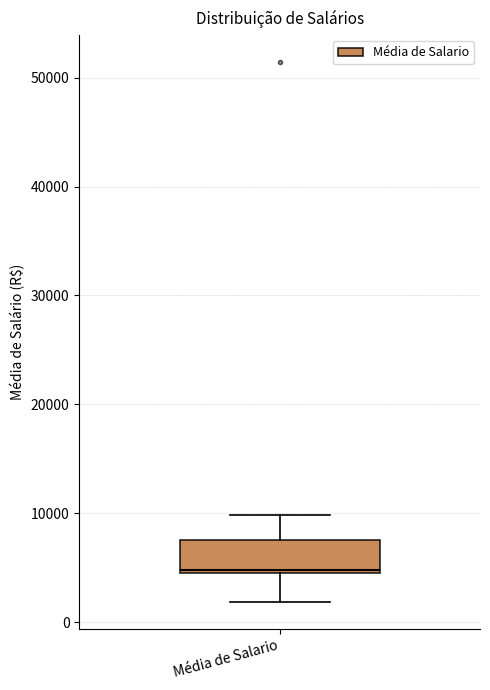

Where does the lower whisker of the box for Média de Salario end on the y-axis? The values are not printed on the chart, so give them approximately, as read against the axis.

2000